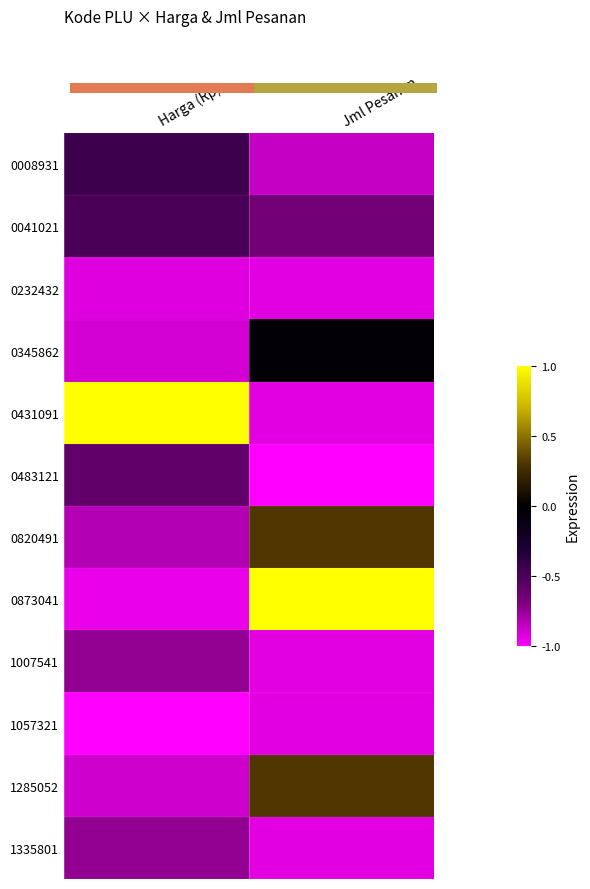

What is the total value across all series at Harga (Rp)?

-7.5